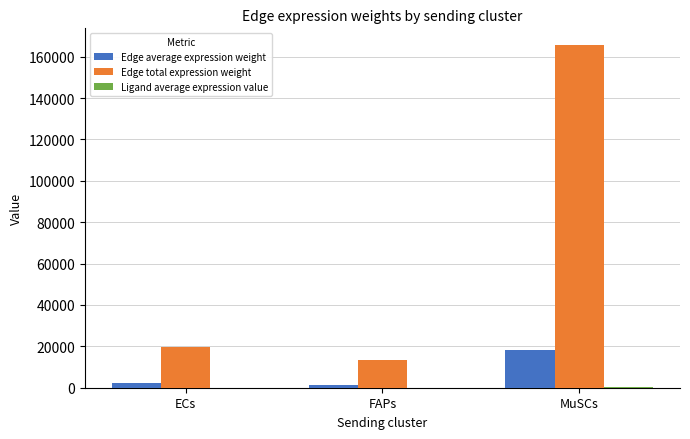

At which category does the chart reach its peak across all series?

MuSCs